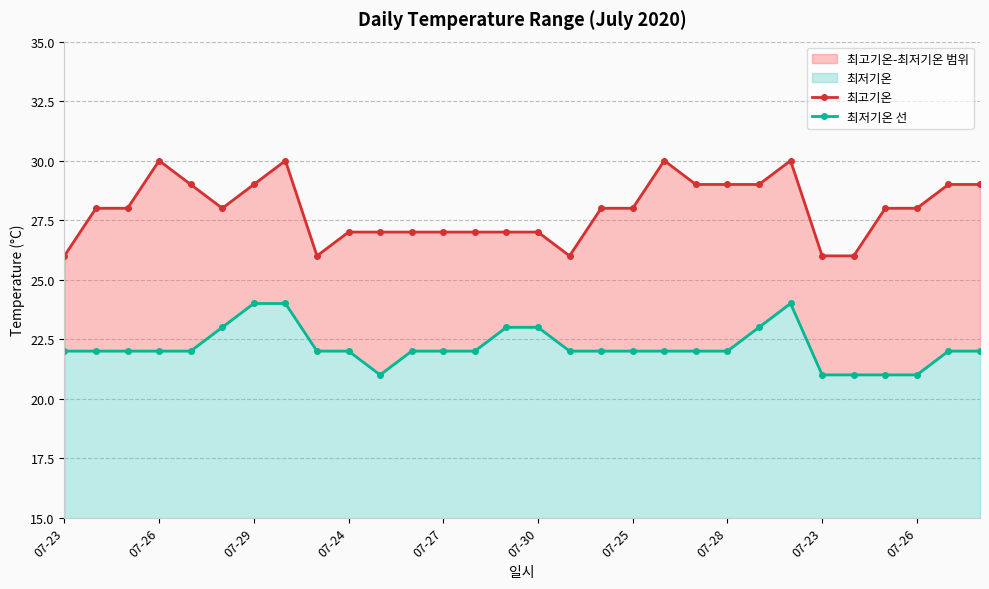

How many interior local peaks does the 최저기온 선 series have?

1